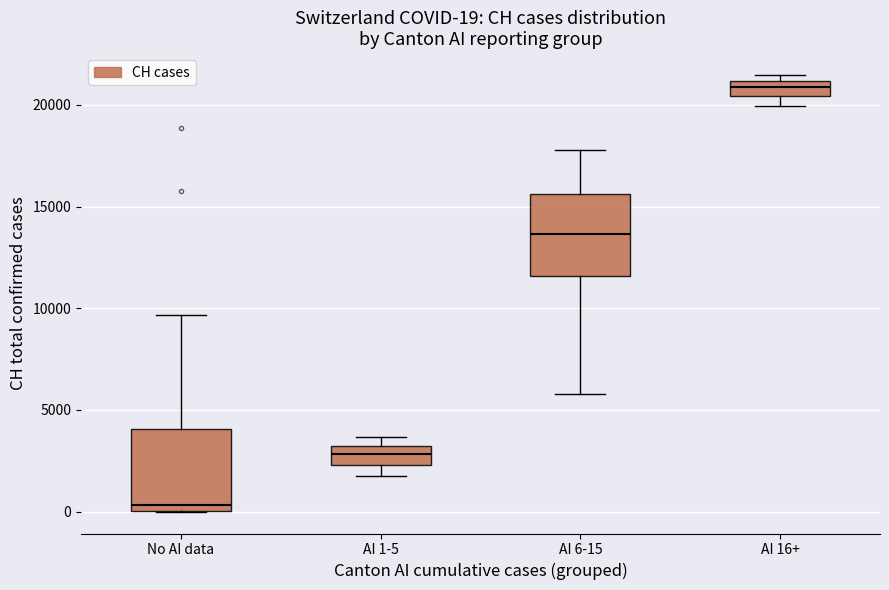

Which box's median line is the lowest?

No AI data